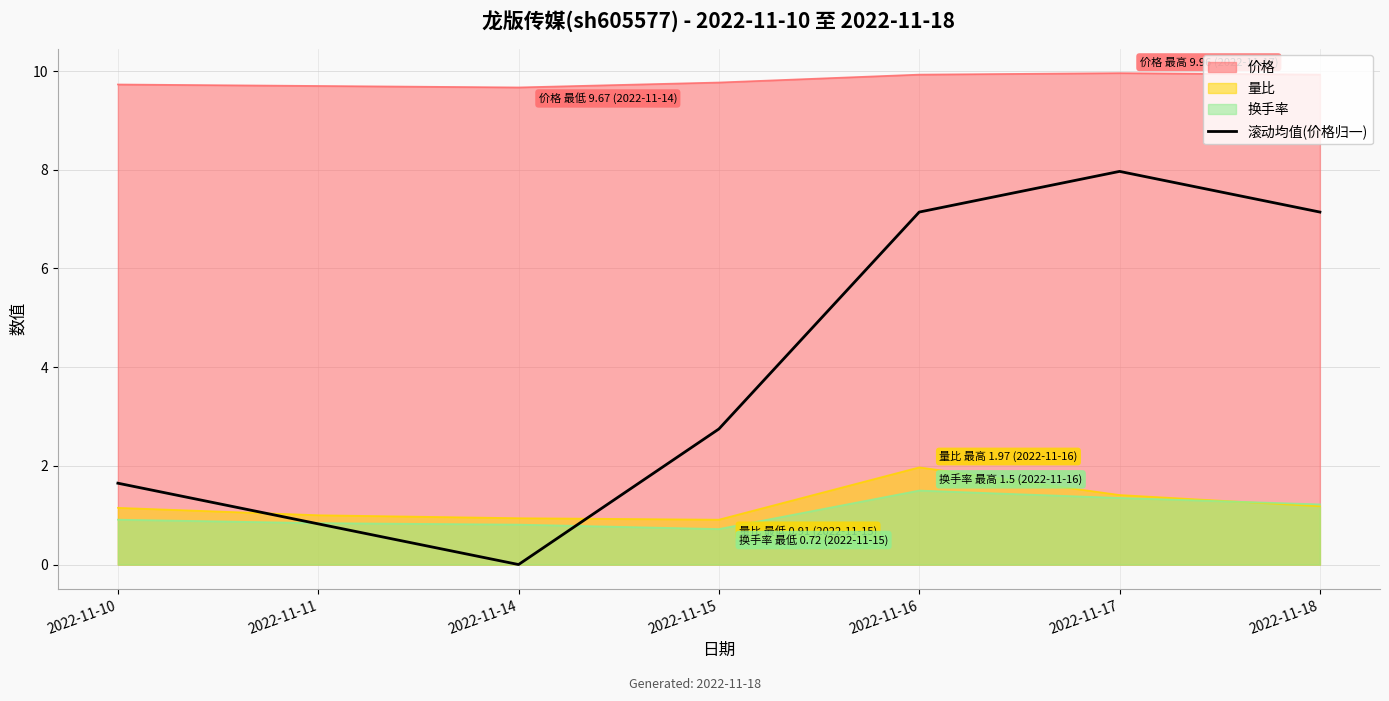

At which category does the chart reach its peak across all series?

2022-11-17